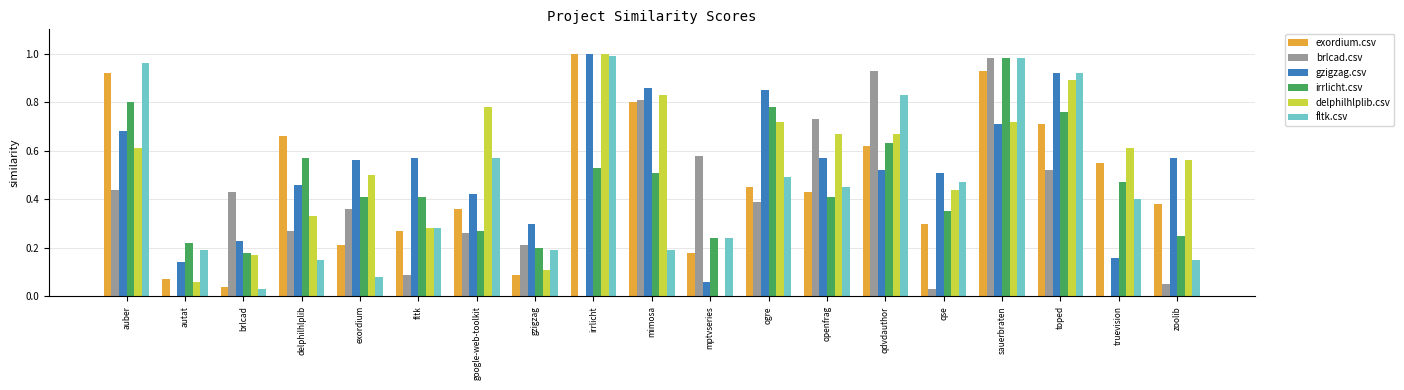

What are all the series names shown in the legend?

exordium.csv, brlcad.csv, gzigzag.csv, irrlicht.csv, delphilhlplib.csv, fltk.csv